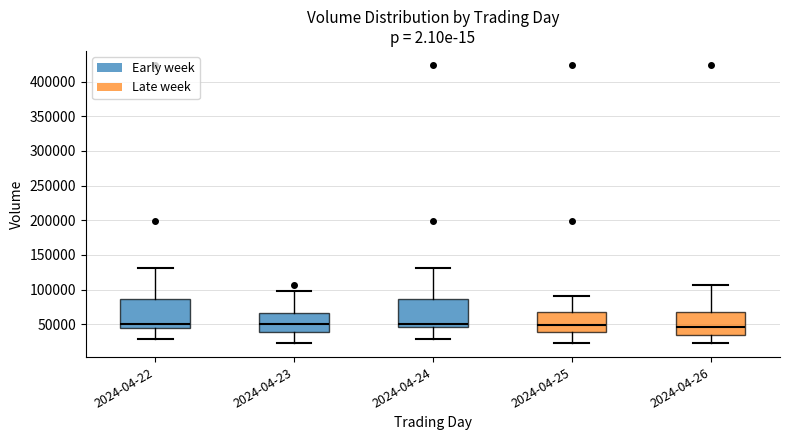

Reading left to right, transcribe this box plot: for each box, give where its median line is, the range the box spans, and where its two whiskers end, as read against the y-axis. The values are not printed on the chart, so give them approximately, as read against the axis.

2024-04-22: median 50000, box 45000 to 85000, whiskers 30000 to 130000
2024-04-23: median 50000, box 40000 to 65000, whiskers 25000 to 95000
2024-04-24: median 50000, box 45000 to 85000, whiskers 30000 to 130000
2024-04-25: median 50000, box 40000 to 70000, whiskers 25000 to 90000
2024-04-26: median 45000, box 35000 to 70000, whiskers 25000 to 105000